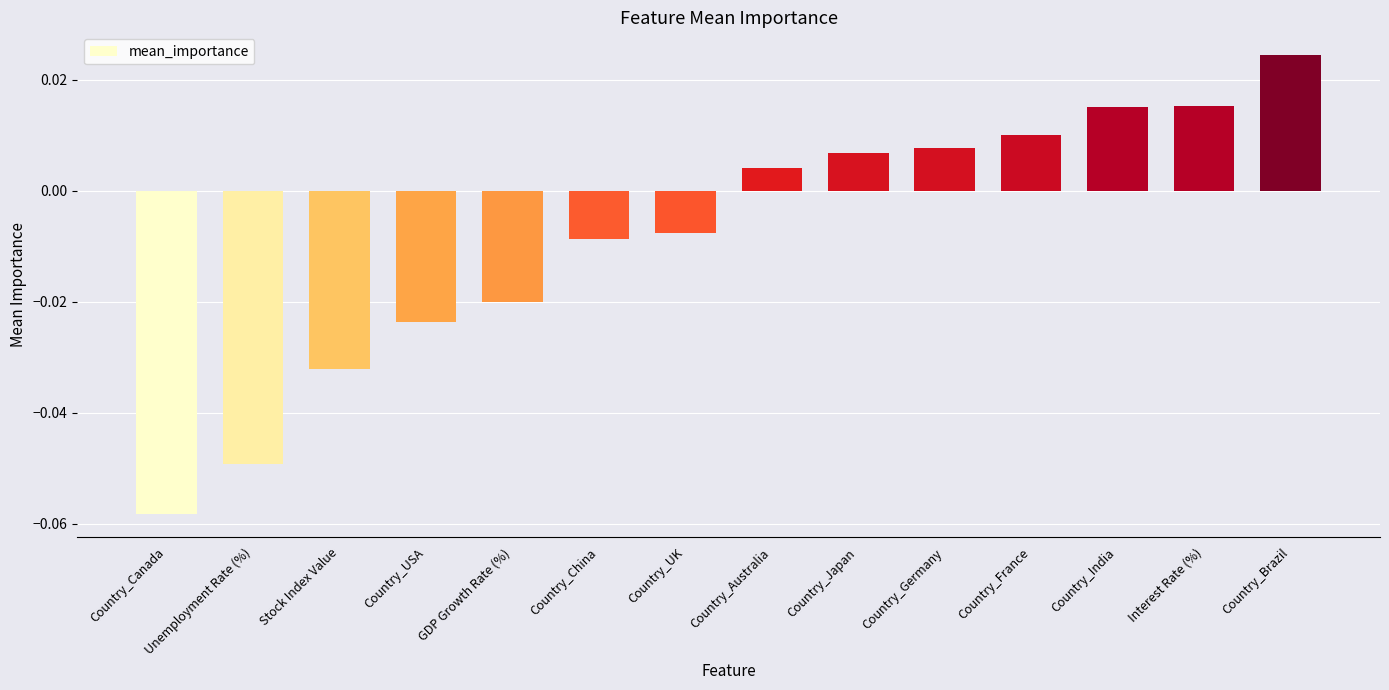

Where is the data nearest to the value 0?

Country_Australia